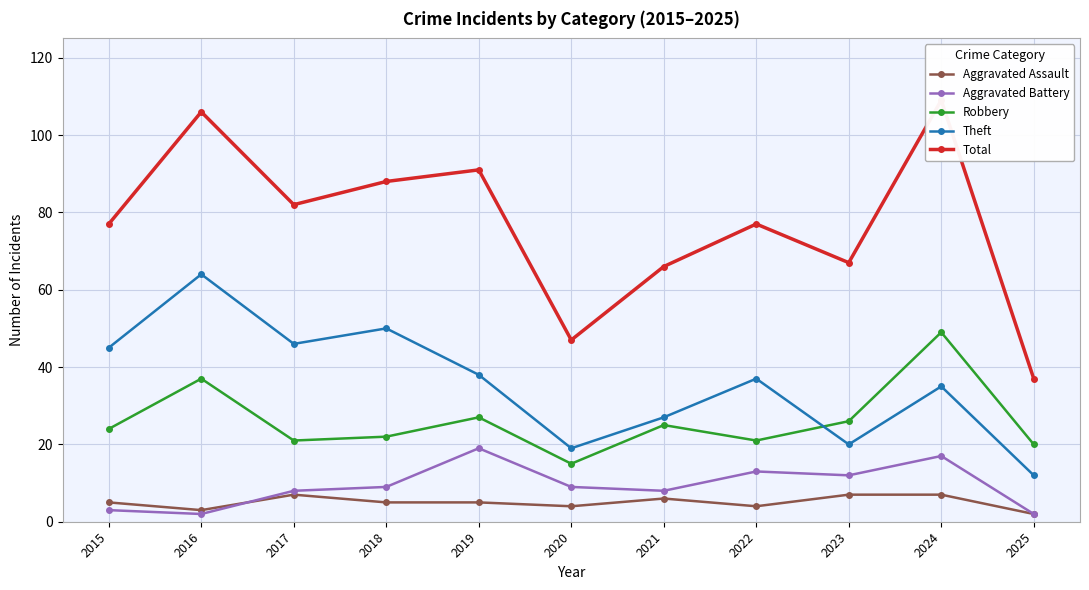

Reading left to right, transcribe all the data shown in this chart.

Aggravated Assault: 5	3	7	5	5	4	6	4	7	7	2
Aggravated Battery: 3	2	8	9	19	9	8	13	12	17	2
Robbery: 24	37	21	22	27	15	25	21	26	49	20
Theft: 45	64	46	50	38	19	27	37	20	35	12
Total: 77	106	82	88	91	47	66	77	67	109	37